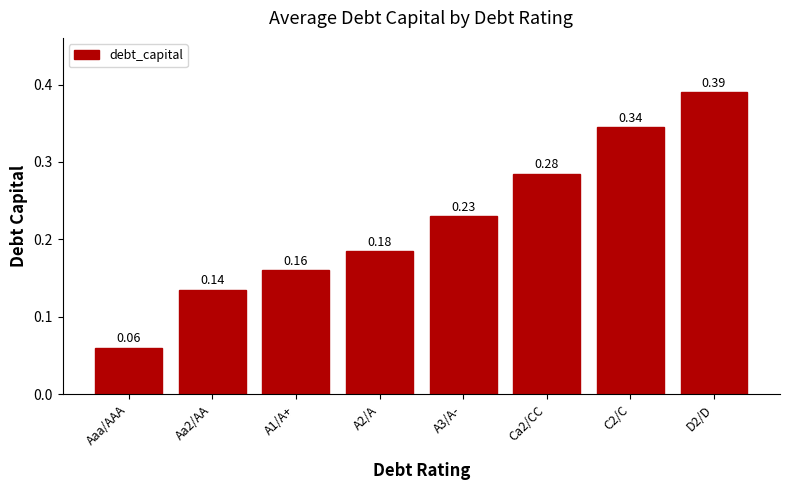

Which category has the lowest value across all series?

Aaa/AAA